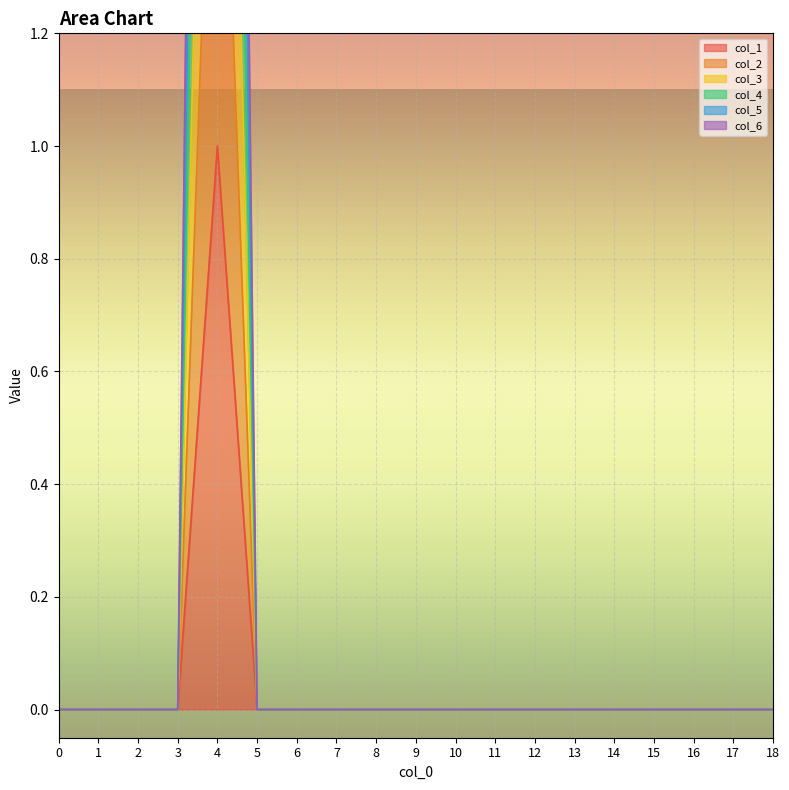

Which series has the largest range (max minus min)?

col_6